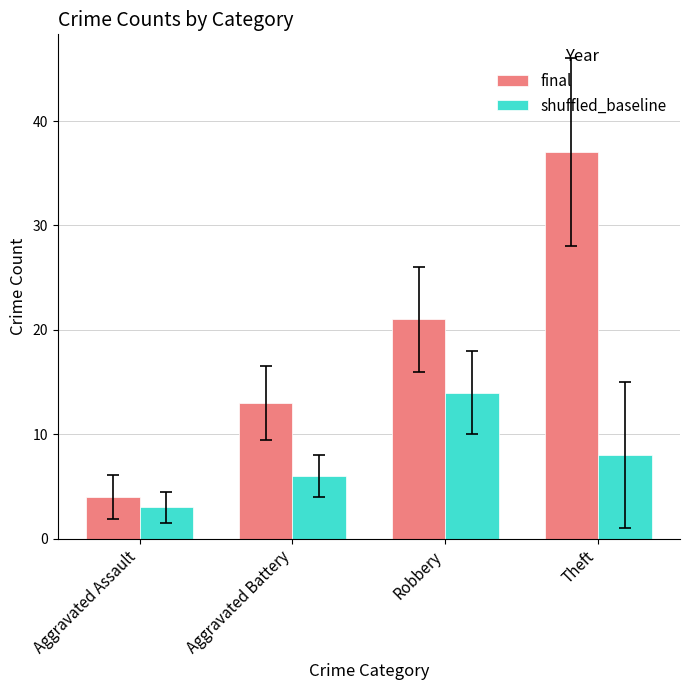

Is the value of final at Aggravated Battery greater than the value of shuffled_baseline at Theft?

Yes